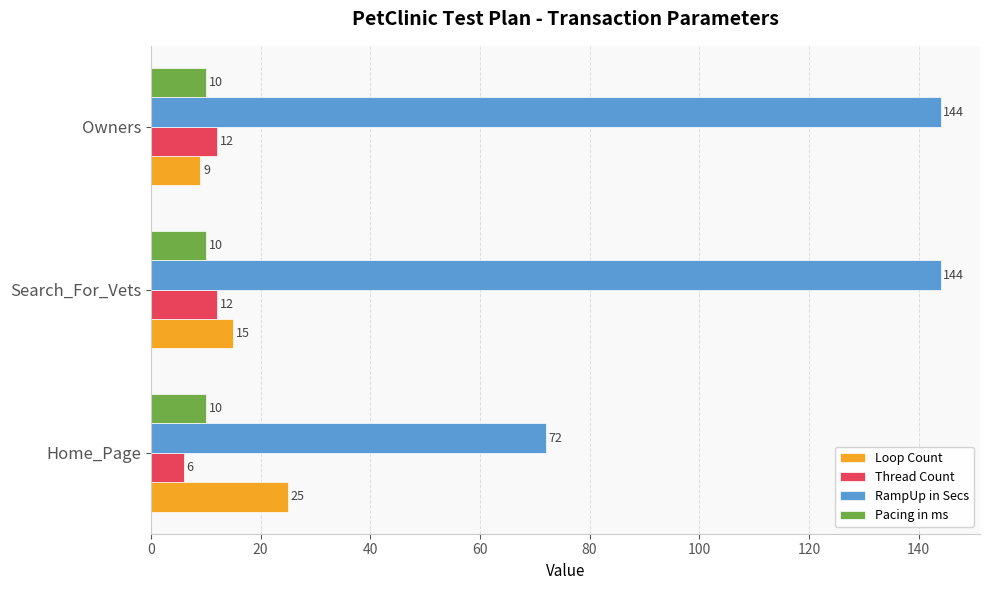

The value of Loop Count at Owners is 9. True or false?

True